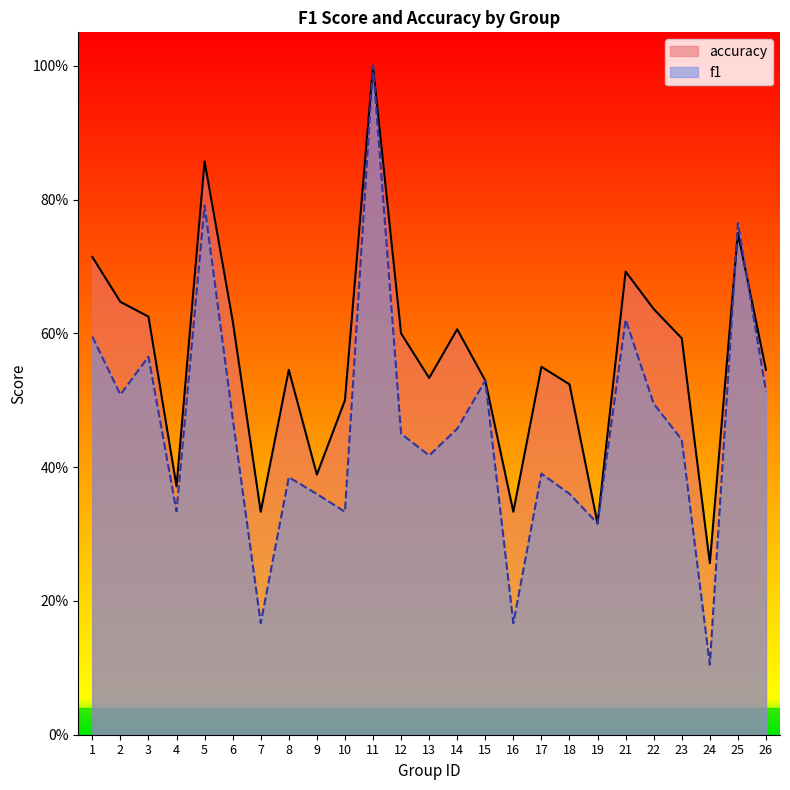

How many accuracy values are between 0 and 1?

25